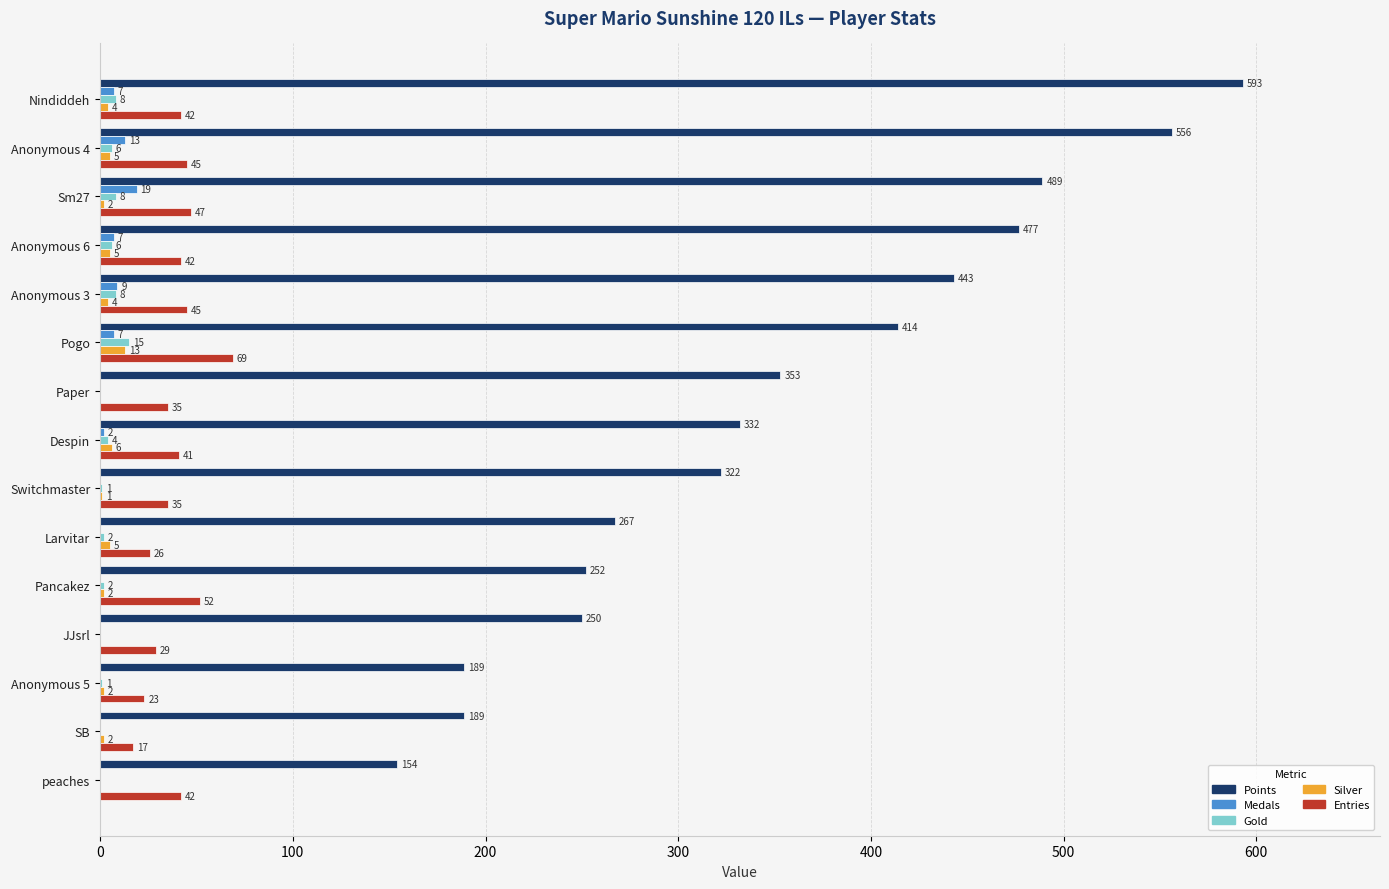

At which category is the sum across all series the highest?

Nindiddeh